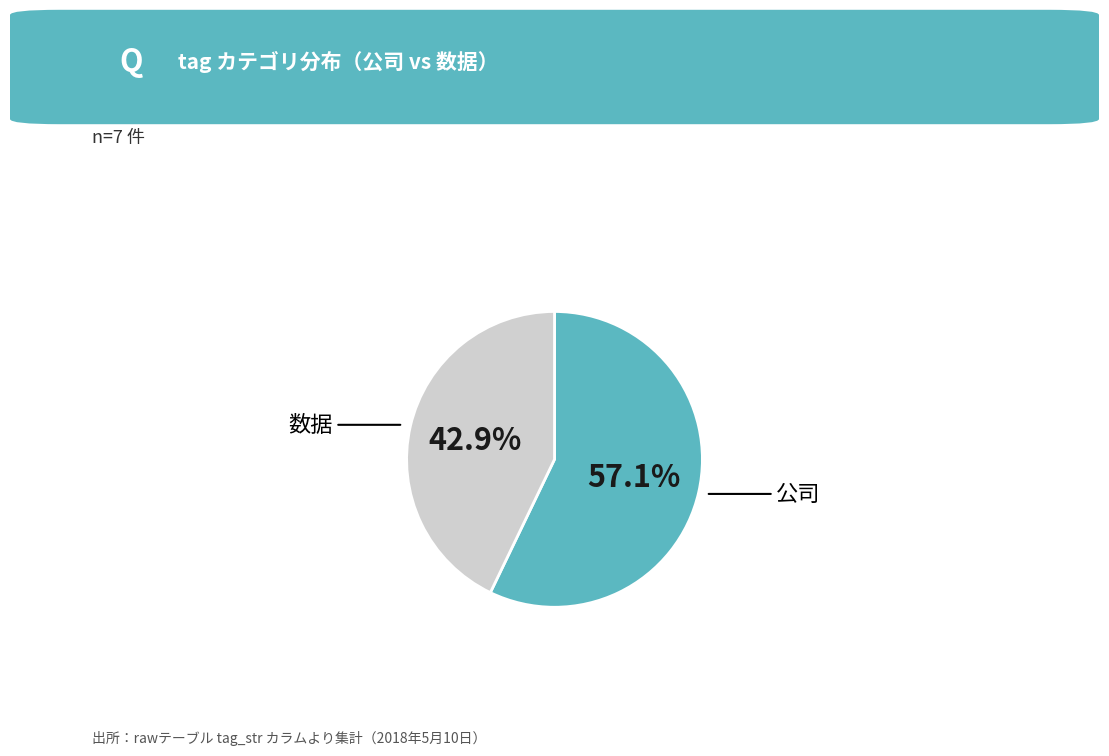

Is there a majority slice in this chart?

Yes